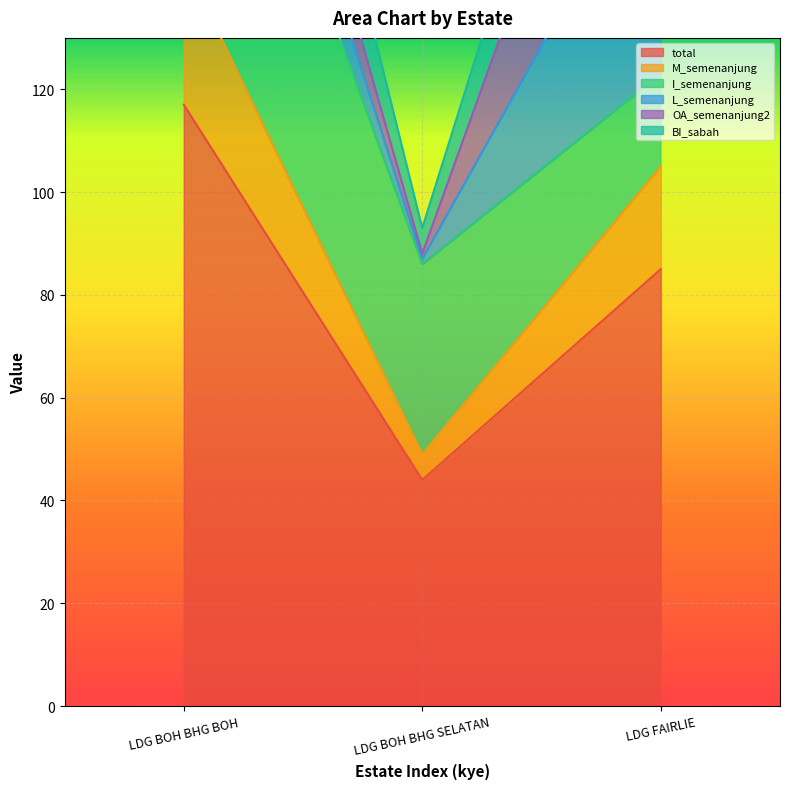

What is the difference between the second highest and minimum values in the total series?

41